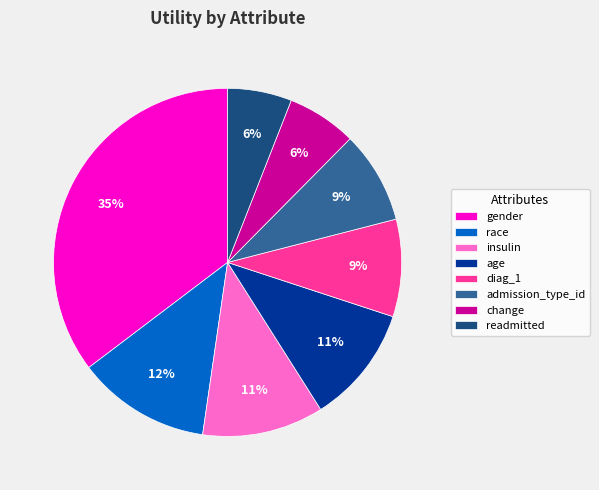

How many slices are in this pie chart?

8